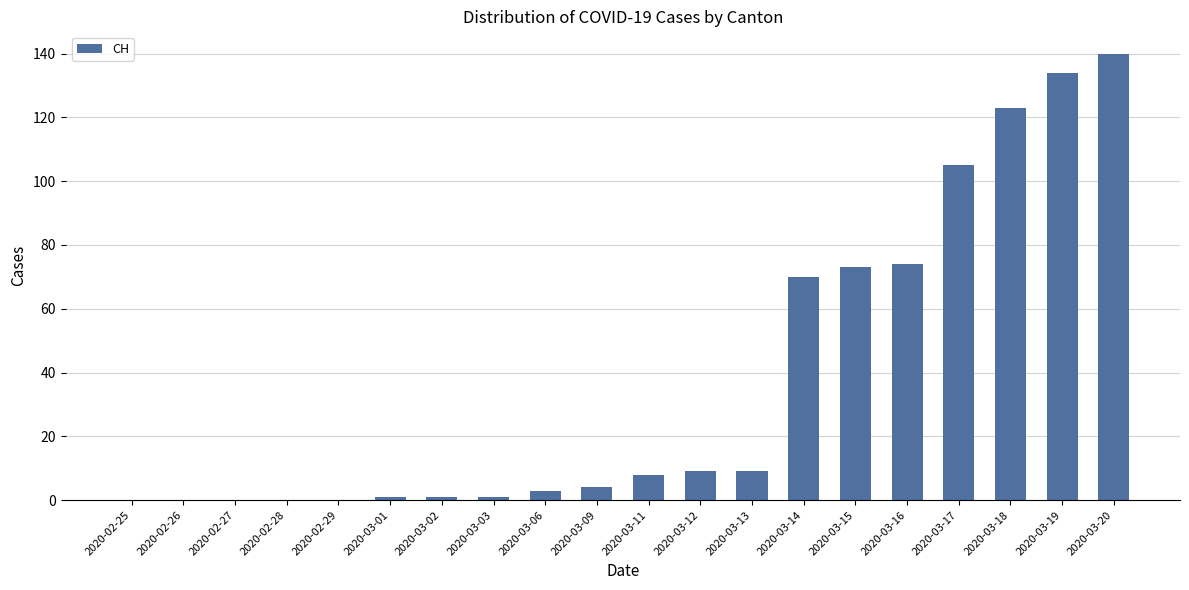

What is the maximum value shown in the chart?

140